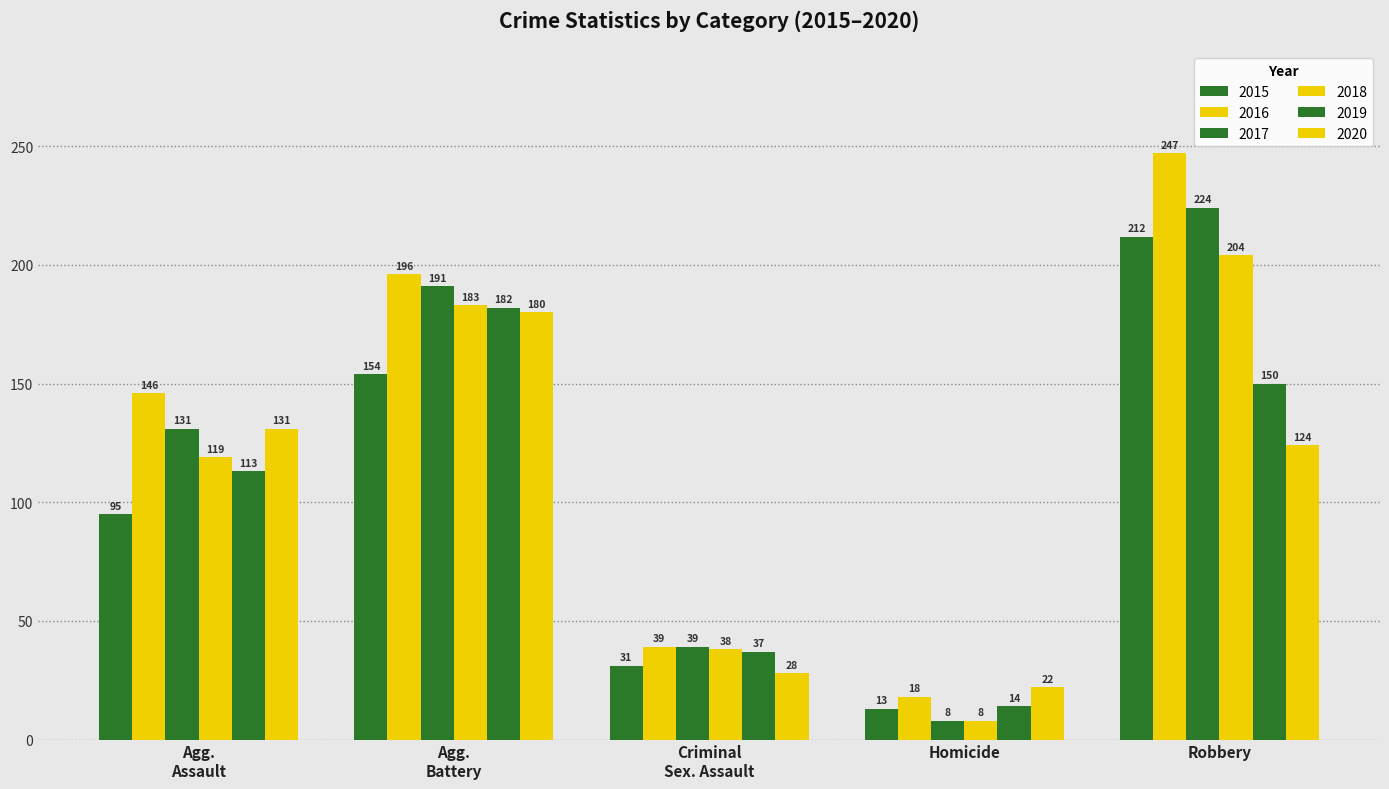

The value of 2020 at Homicide is 12. True or false?

False